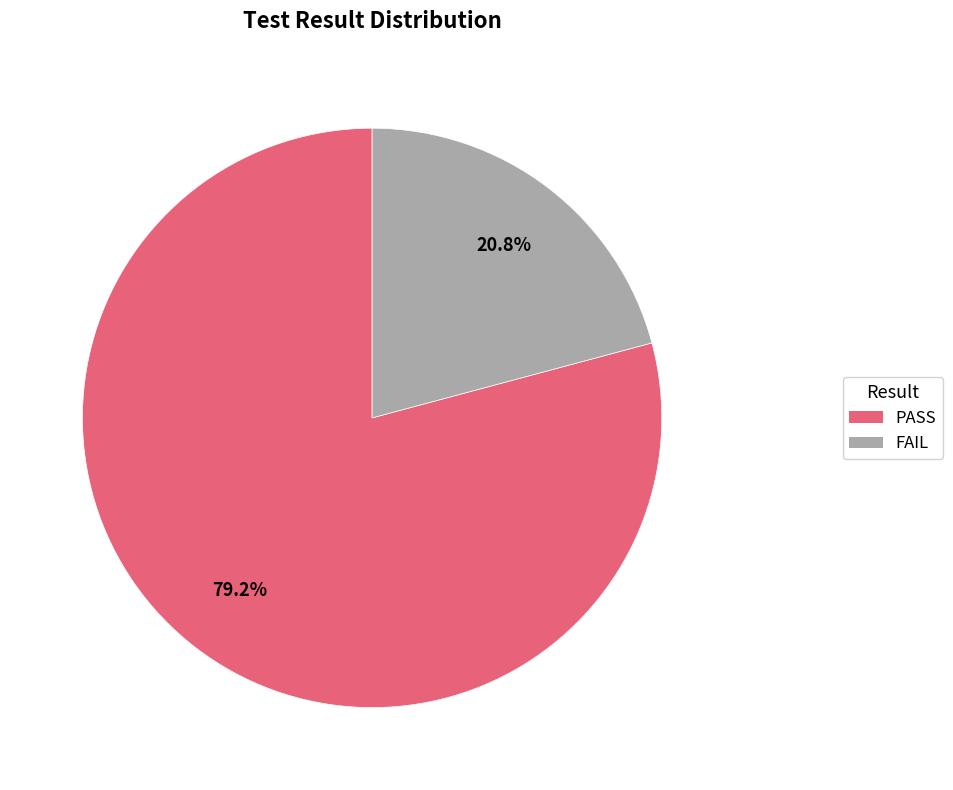

Is PASS the majority of the pie?

Yes